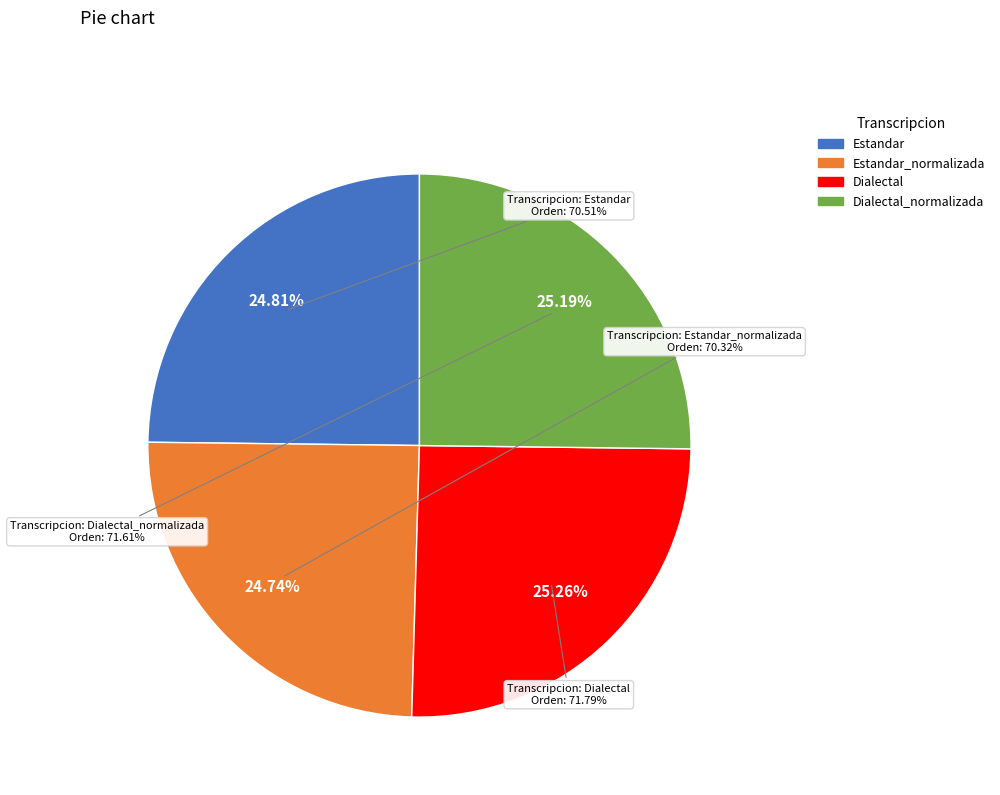

Rank the categories by value from lowest to highest.

Estandar_normalizada, Estandar, Dialectal_normalizada, Dialectal